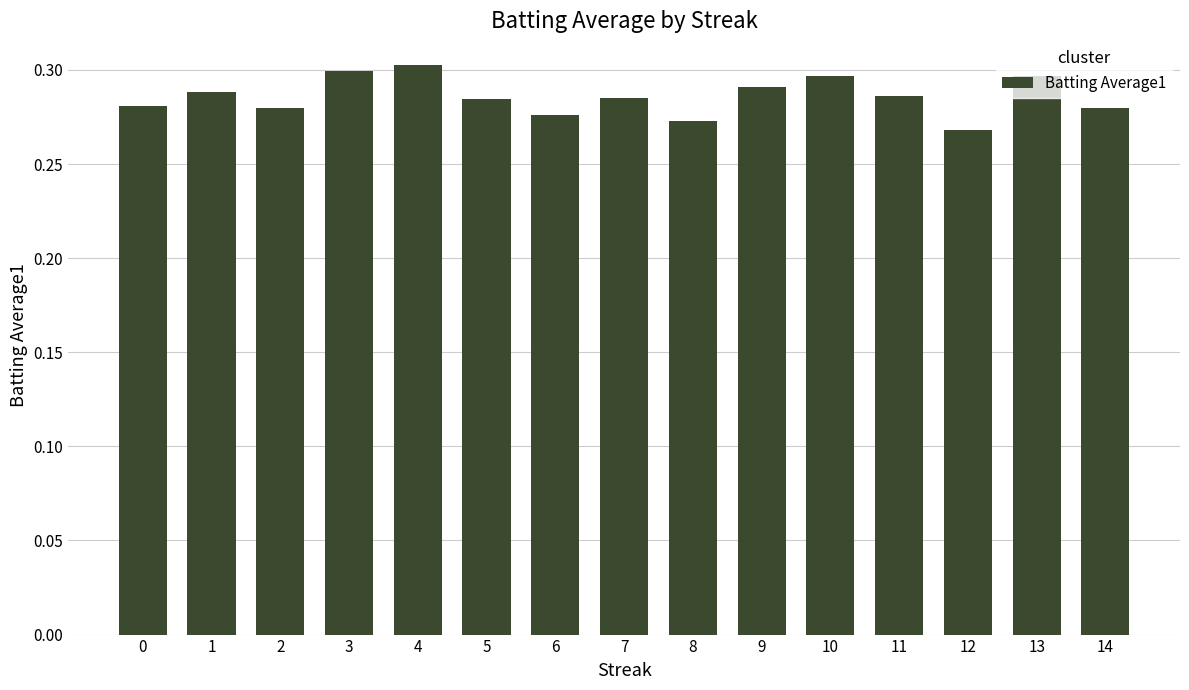

At which category does the chart reach its minimum across all series?

12